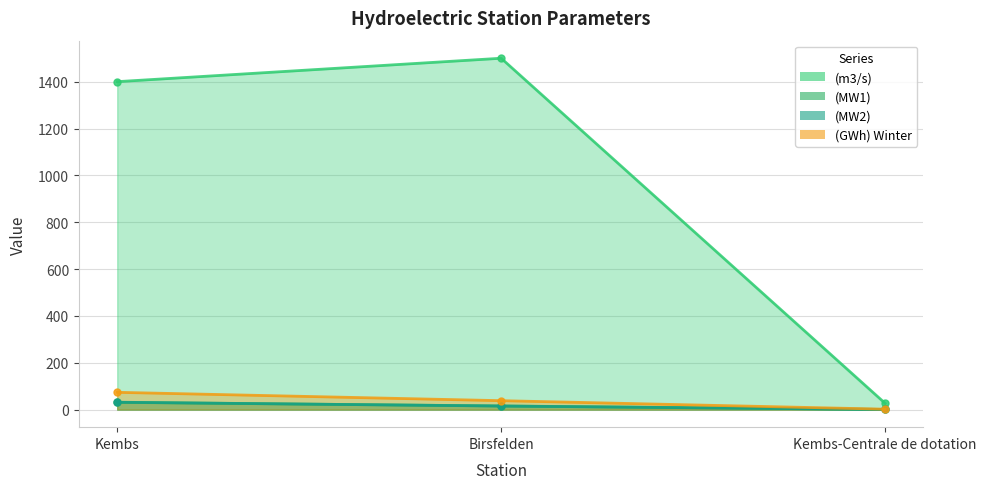

What is the value of the (m3/s) point at the 3rd from the left?

27.0